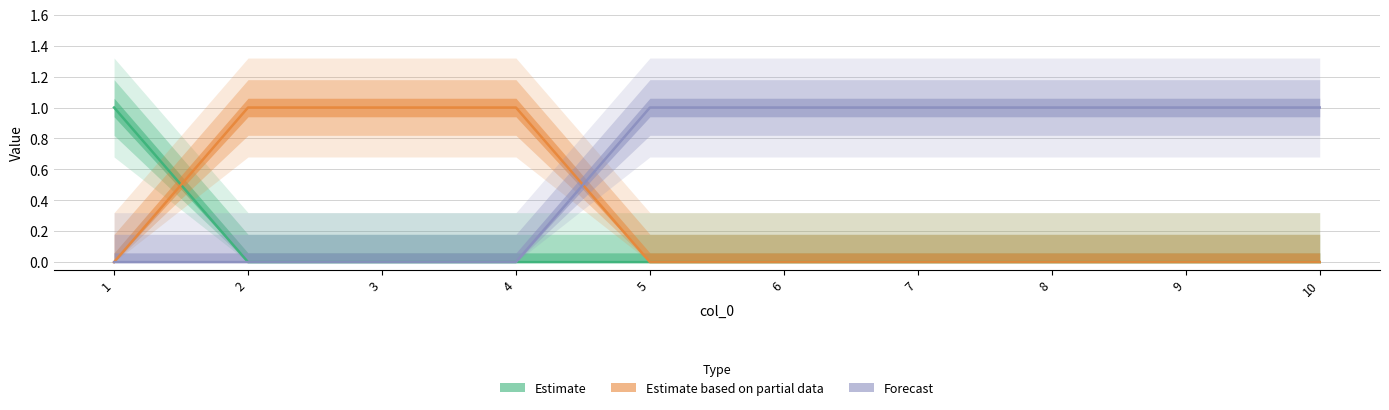

True or false: col_1 has a value of 0 at 5.

True